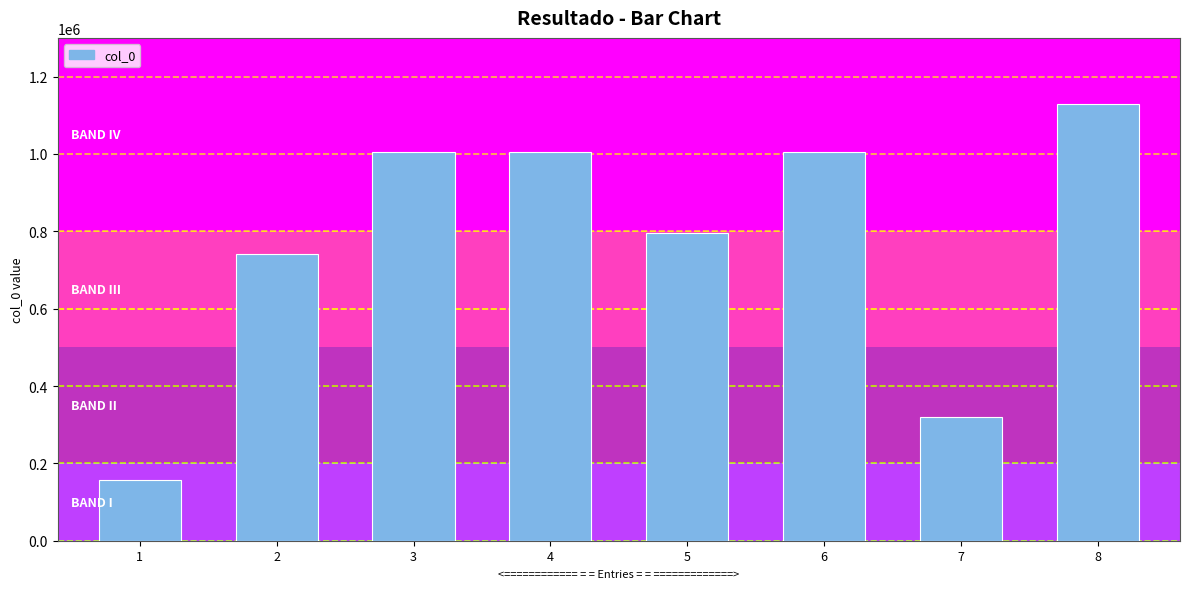

What is the ratio of the value at 2 to the value at 3?

0.7